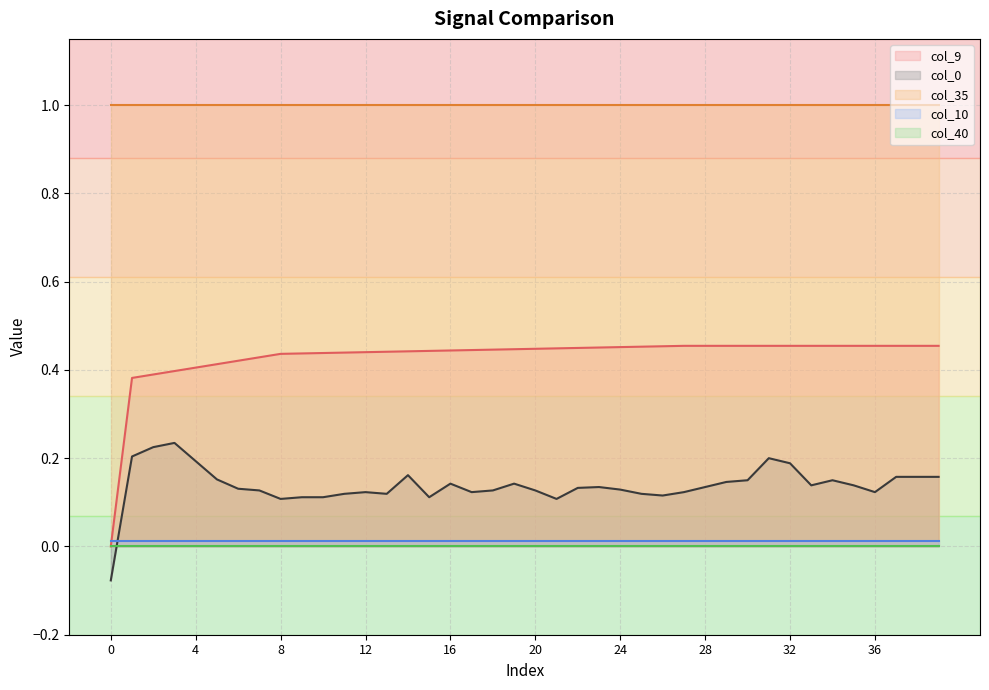

The value of col_10 at 16 is 0.0. True or false?

False